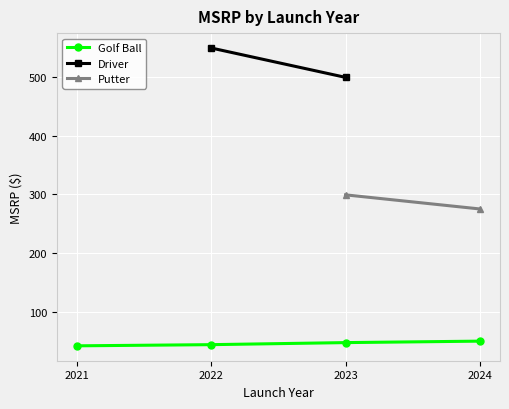

True or false: Golf Ball has more than 2 points higher than both neighbors.

False